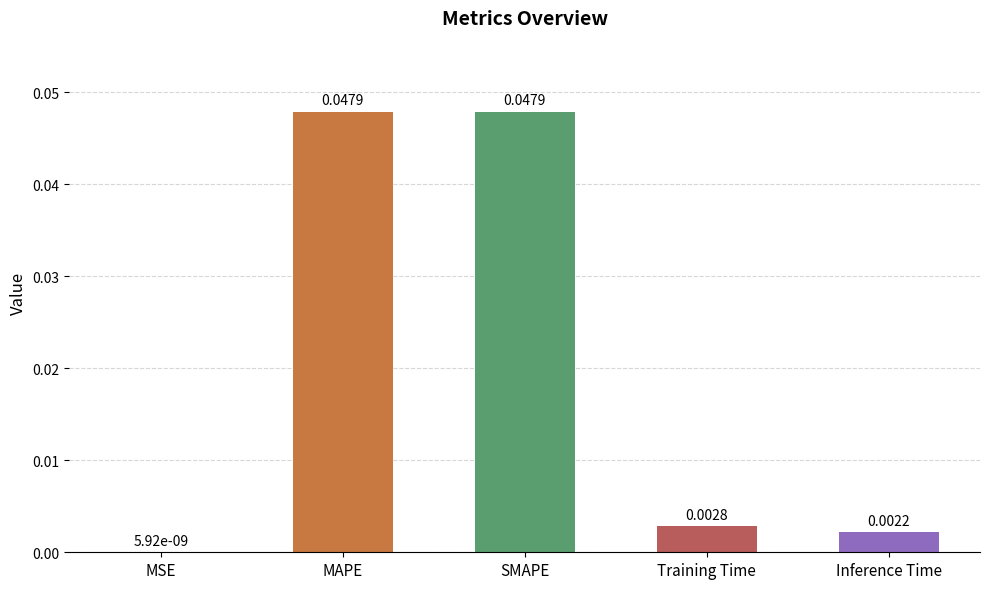

Where is the data nearest to the value 0?

MSE